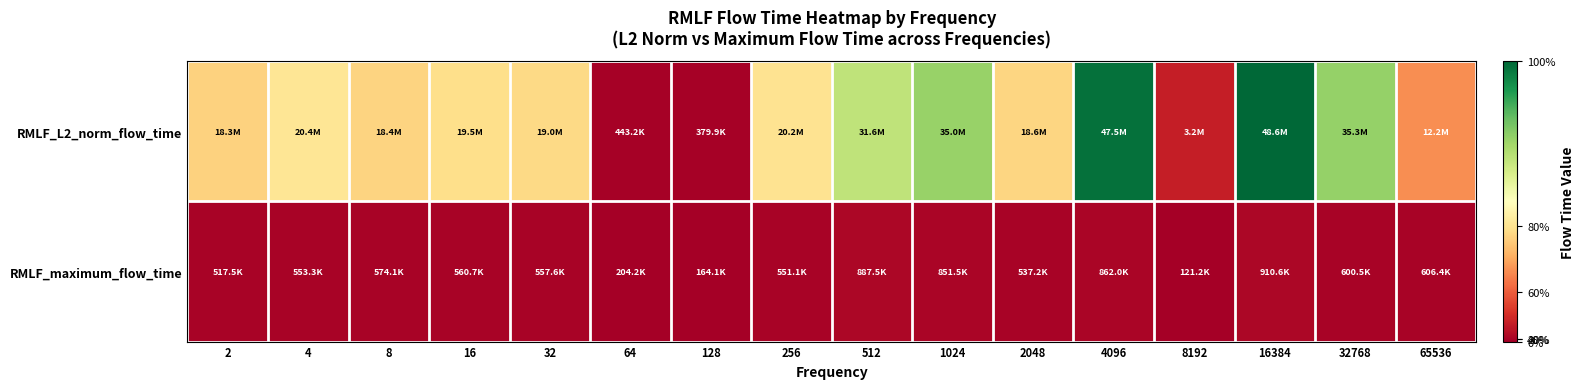

What is the smallest value displayed?

121243.0